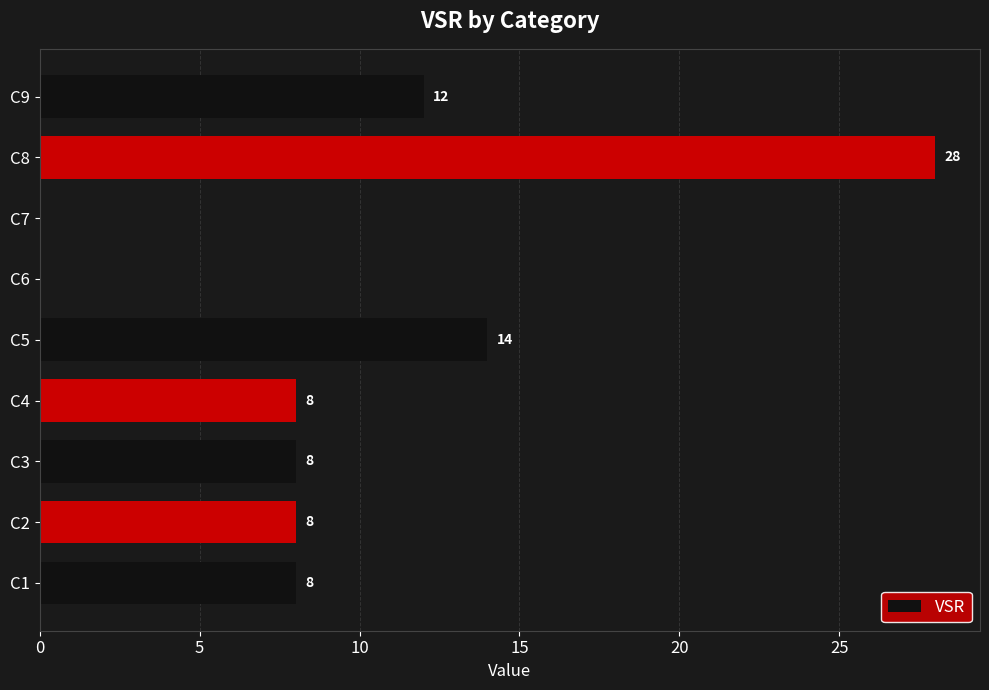

Reading bottom to top, what are all the values shown in this chart?

C1=8	C2=8	C3=8	C4=8	C5=14	C6=0	C7=0	C8=28	C9=12